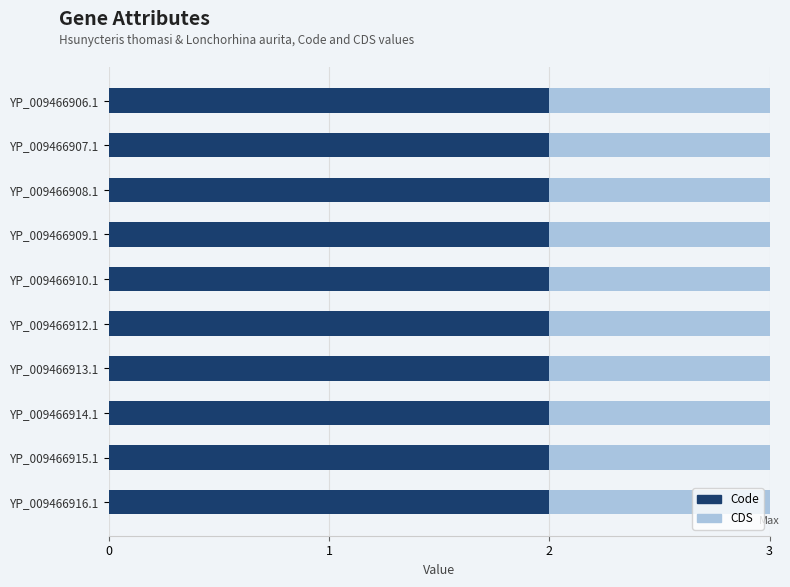

True or false: Code has a value of 2 at YP_009466909.1.

True